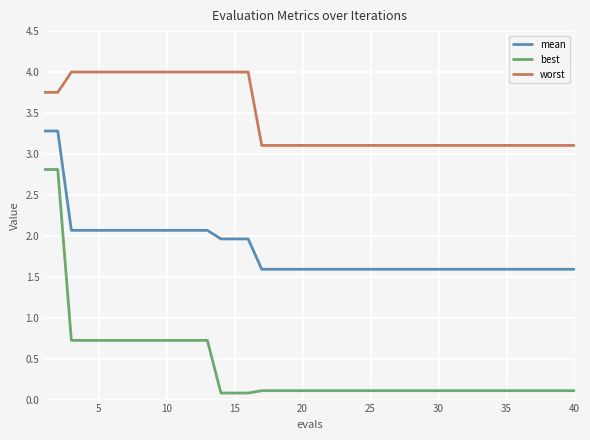

Which series has the widest spread of values?

best